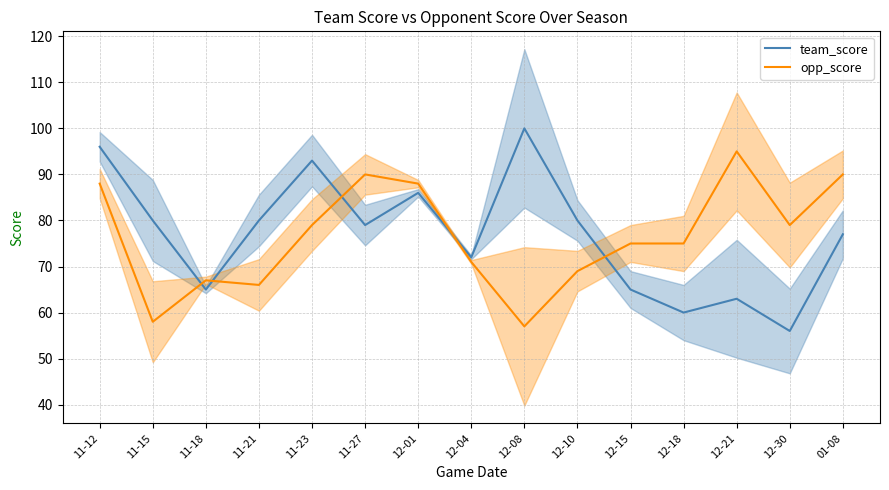

List the series in order of their peak value, highest first.

team_score, opp_score